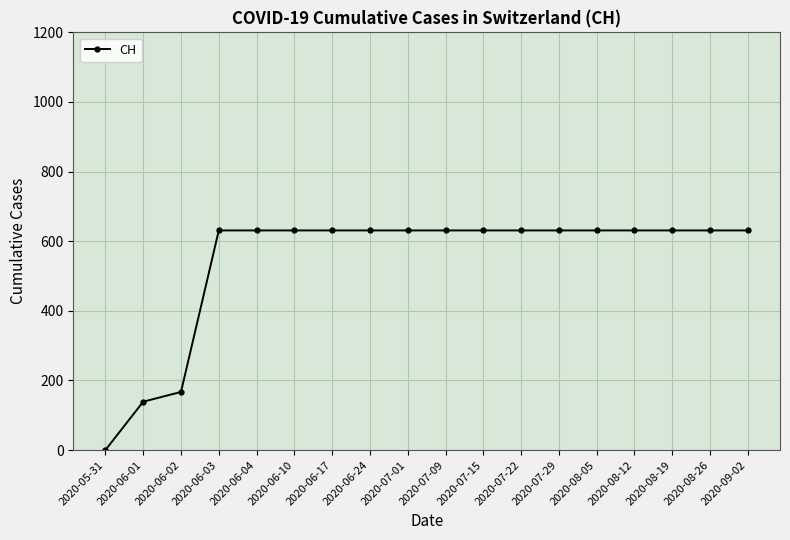

What is the difference between the second highest and minimum values?

631